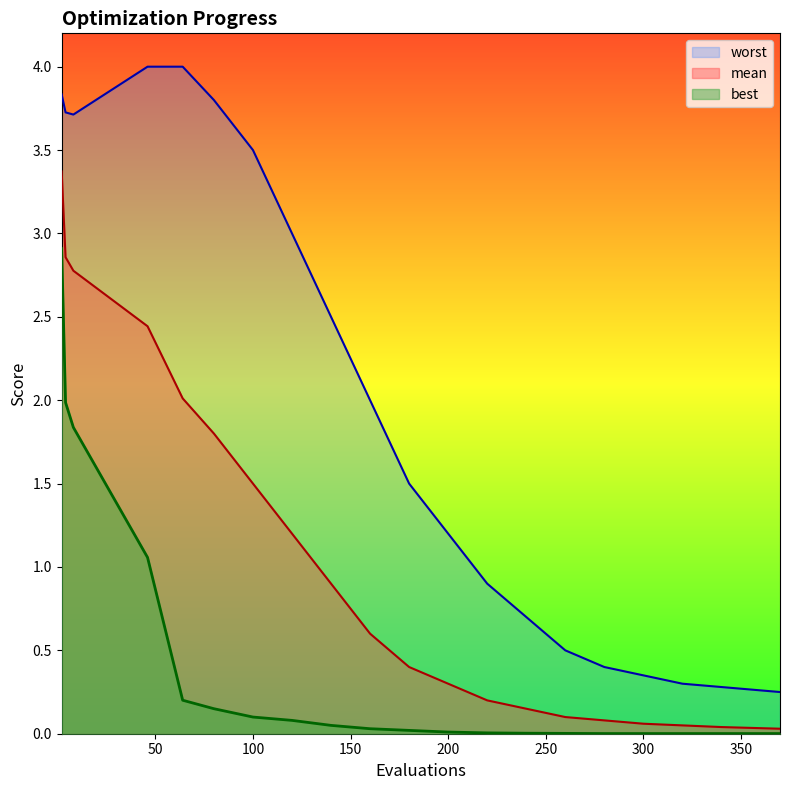

What is the greatest value displayed?

4.0